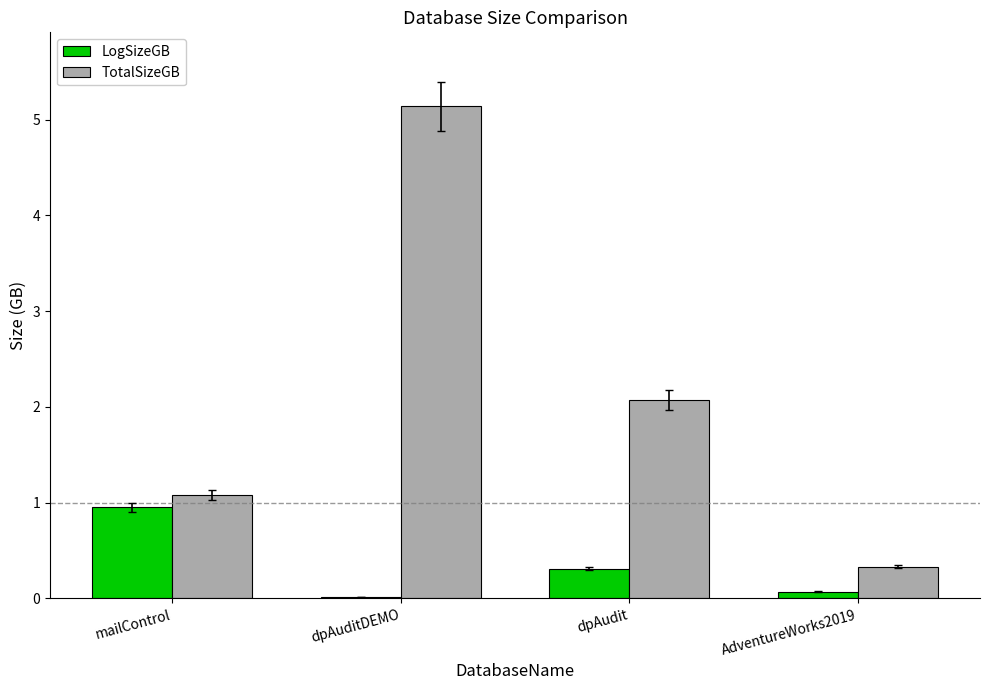

Between dpAuditDEMO and AdventureWorks2019, which series saw the biggest shift?

TotalSizeGB